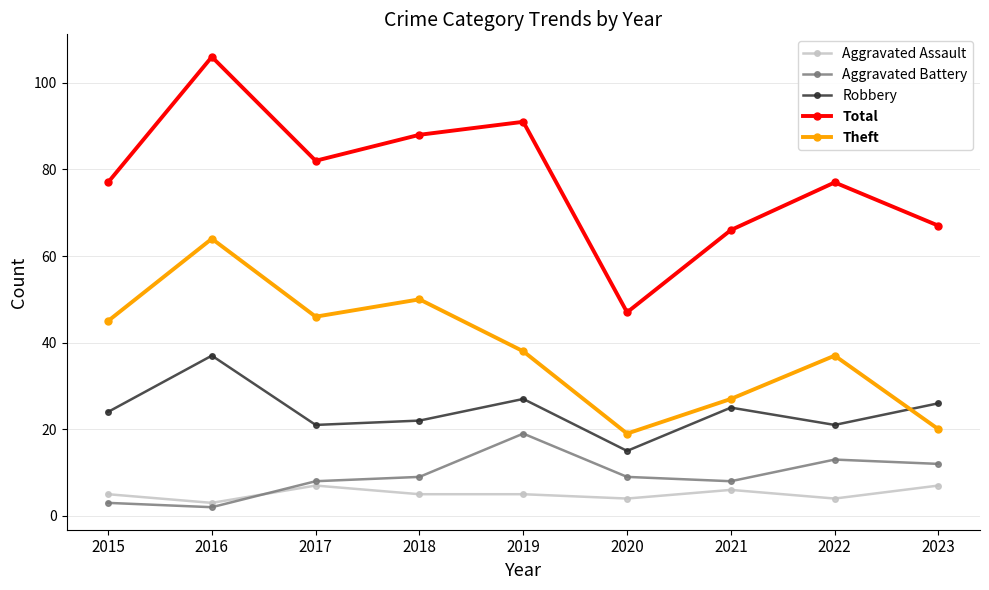

Read the Aggravated Battery value at 2021, to the nearest 5.

10